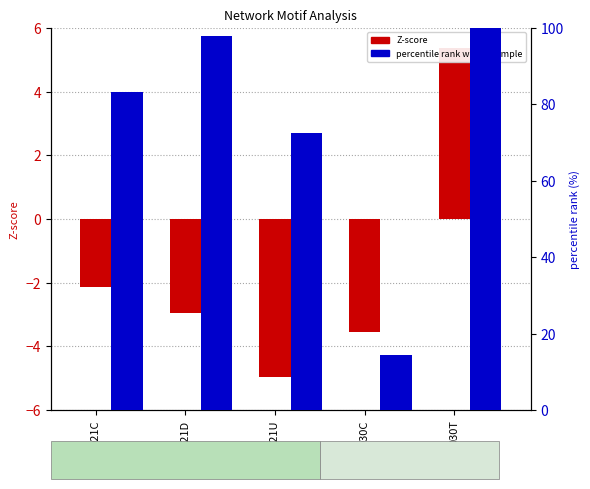

What is the approximate value of Z-score at 030T?

5.4